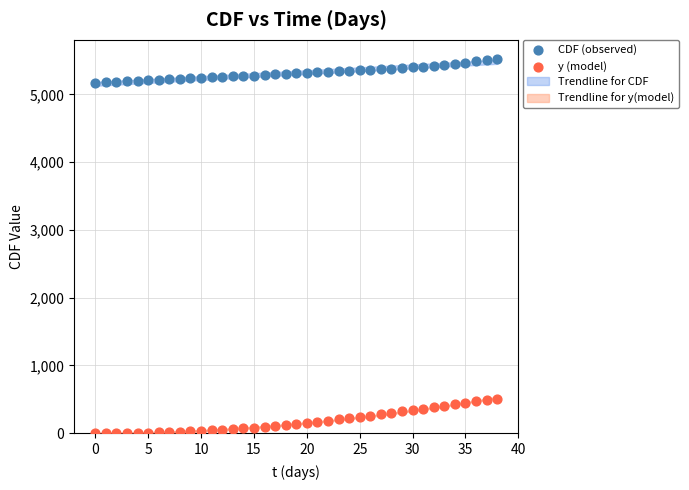

Across all data points, what is the range of Y values (max minus min)?

5528.0